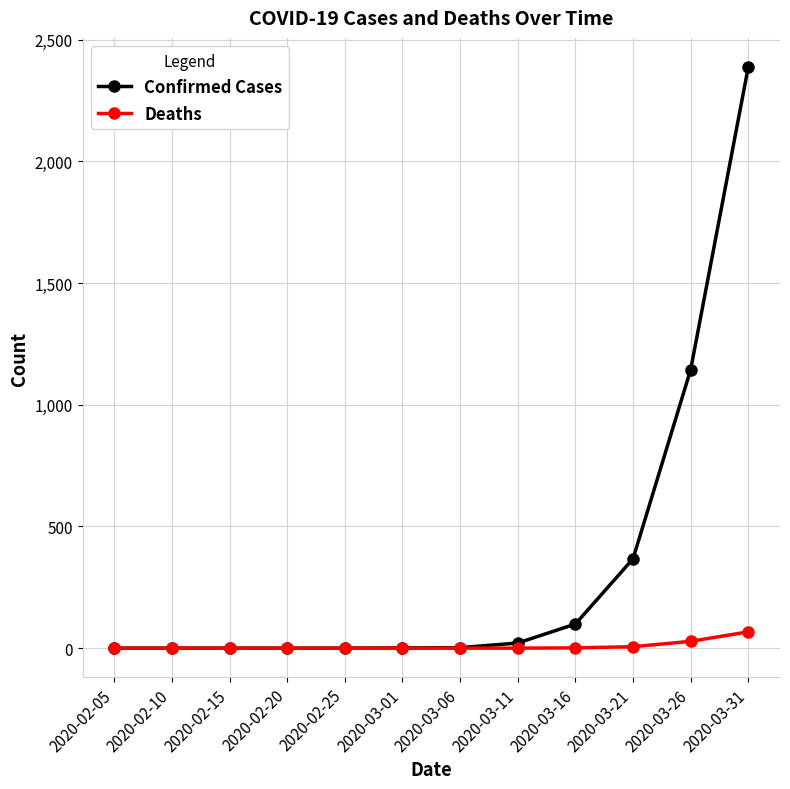

Which series has the largest total across all categories?

Confirmed Cases